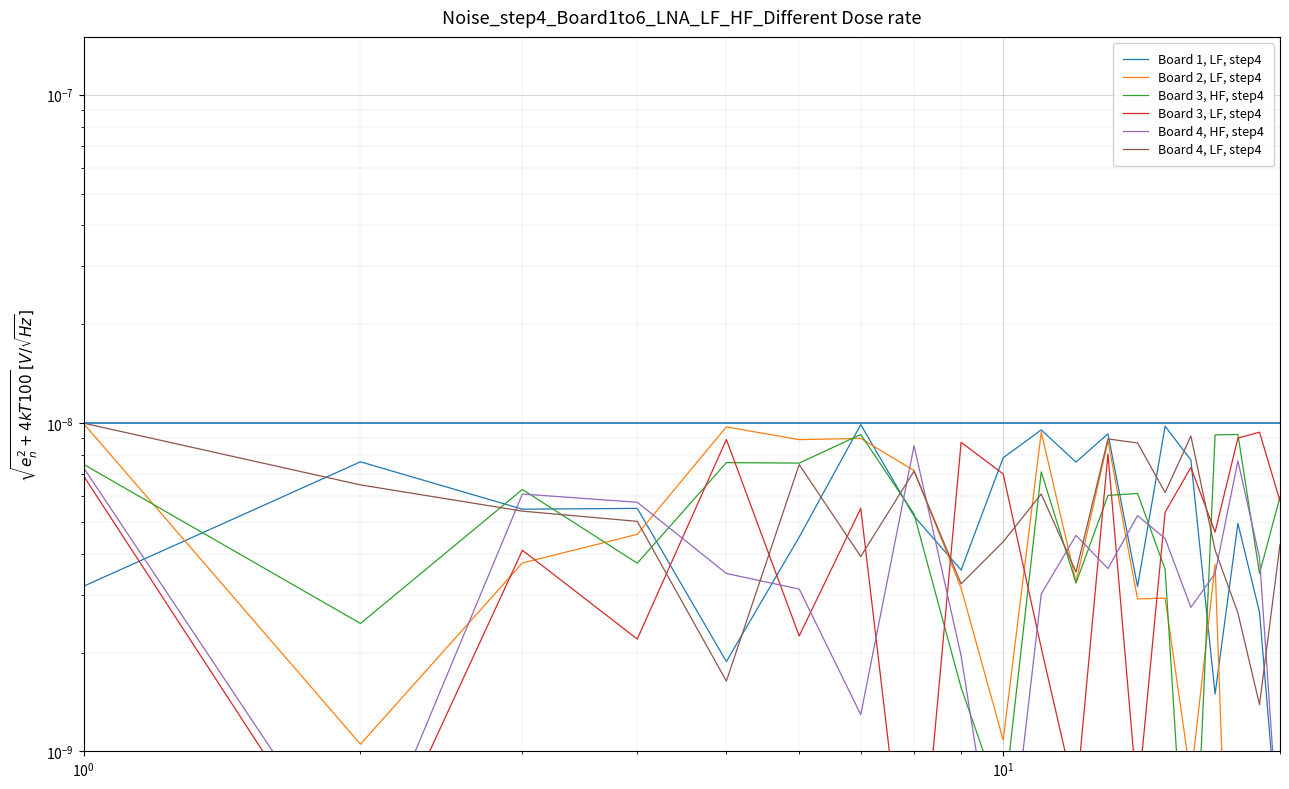

At how many categories does at least one series exceed 0?

20